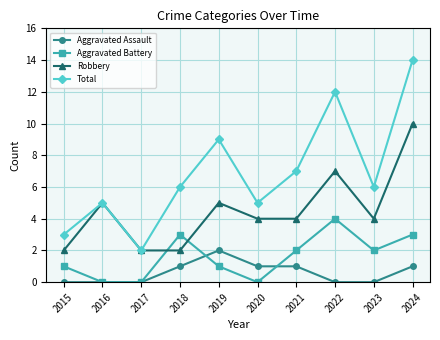

In Robbery, how many points are higher than both neighbors (excluding endpoints)?

3